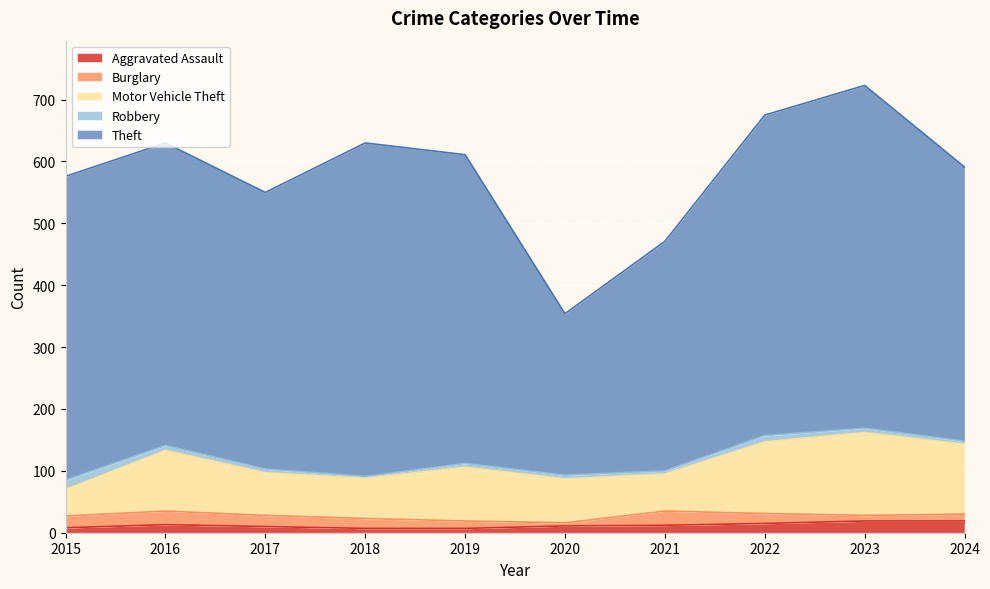

Is the value of Burglary at 2015 greater than the value of Motor Vehicle Theft at 2022?

No